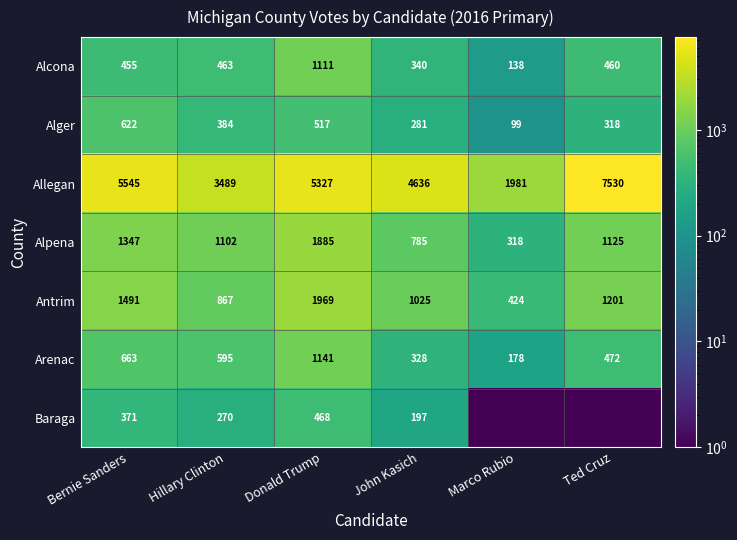

What is the difference between the Arenac values at Marco Rubio and Hillary Clinton?

417.0